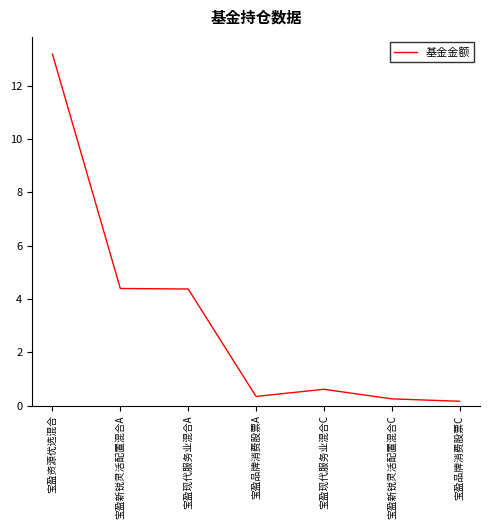

At which category does the chart reach its peak across all series?

宝盈资源优选混合